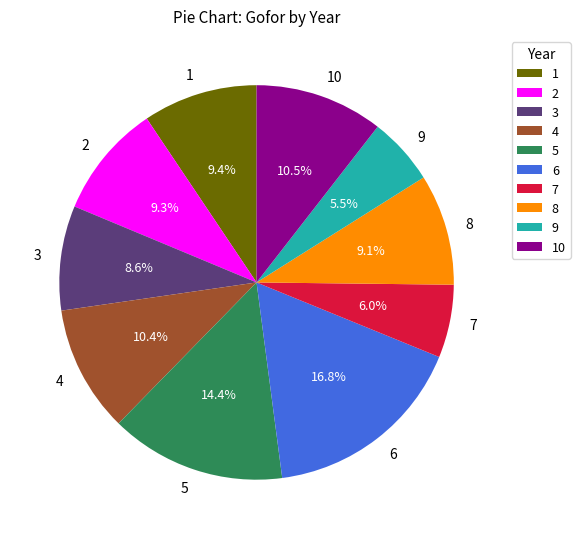

Which category has the biggest portion of the pie?

6